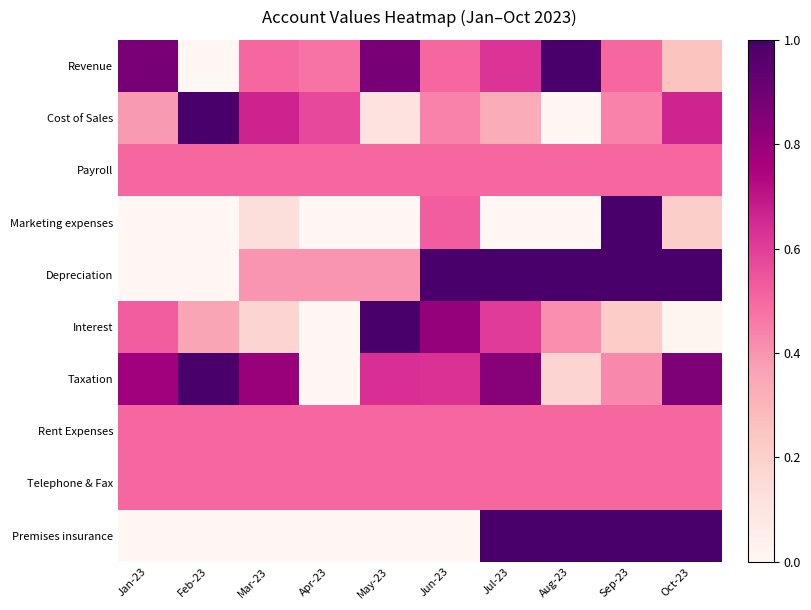

Which category has the lowest value across all series?

Feb-23